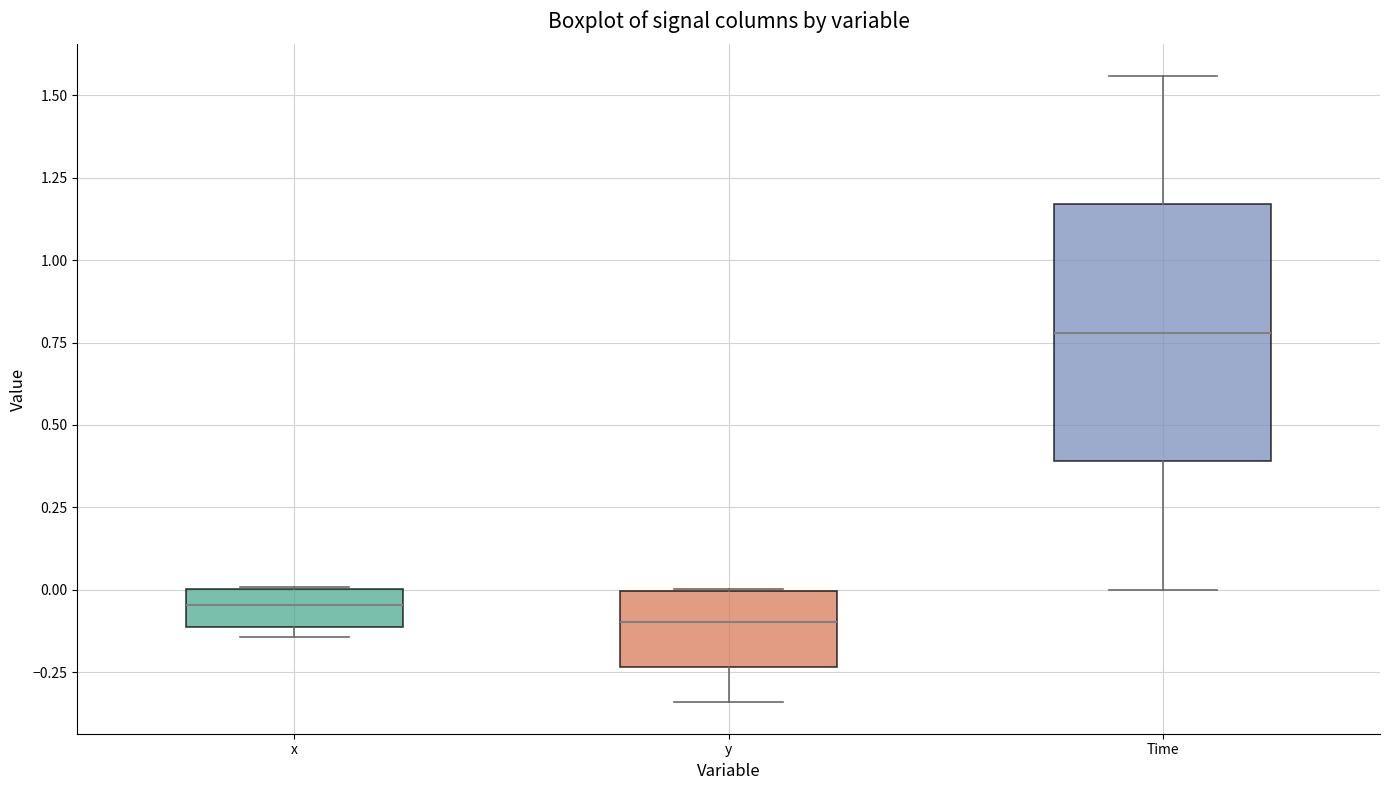

Reading left to right, read every box against the y-axis: the position of its median line, the range the box covers, and the ends of its whiskers. The values are not printed on the chart, so give them approximately, as read against the axis.

x: median -0.05, box -0.10 to 0.00, whiskers -0.15 to 0.00
y: median -0.10, box -0.25 to 0.00, whiskers -0.35 to 0.00
Time: median 0.80, box 0.40 to 1.15, whiskers 0.00 to 1.55